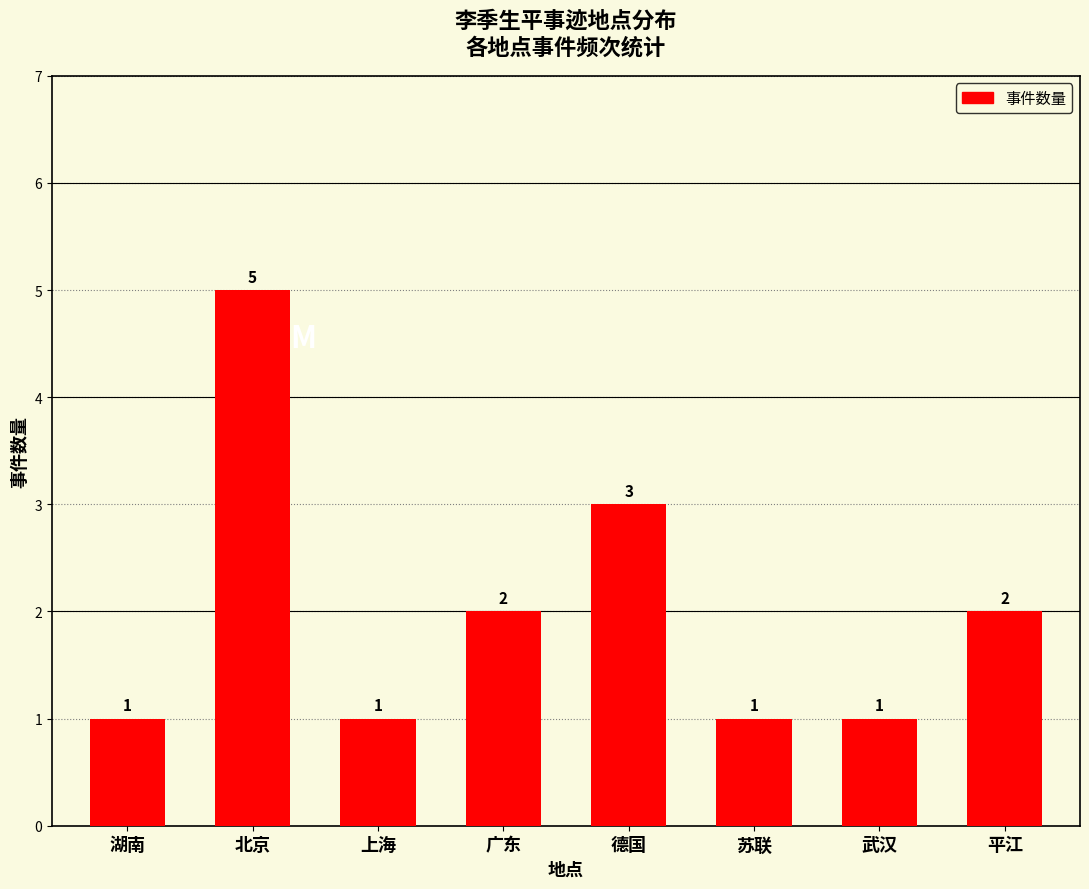

The chart shows a value of 3 at 德国. True or false?

True